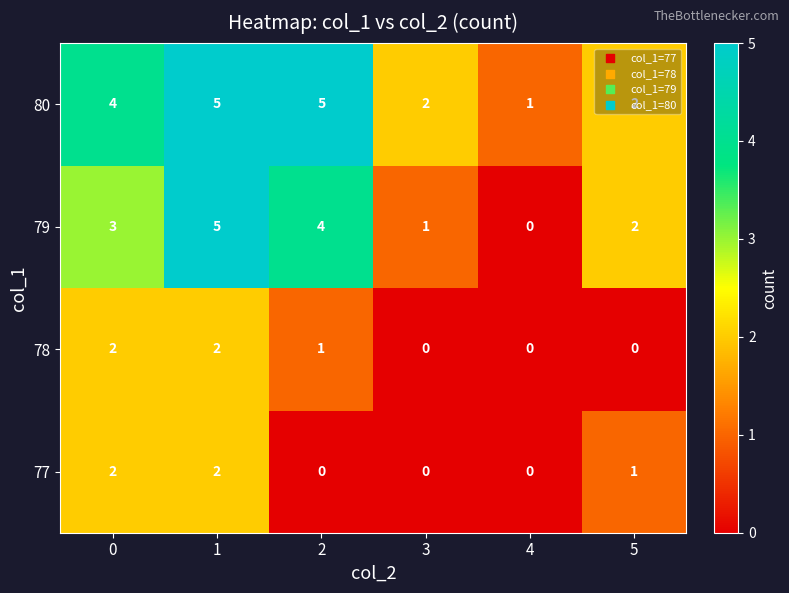

Count the 78 values in the range 0 to 2.

6